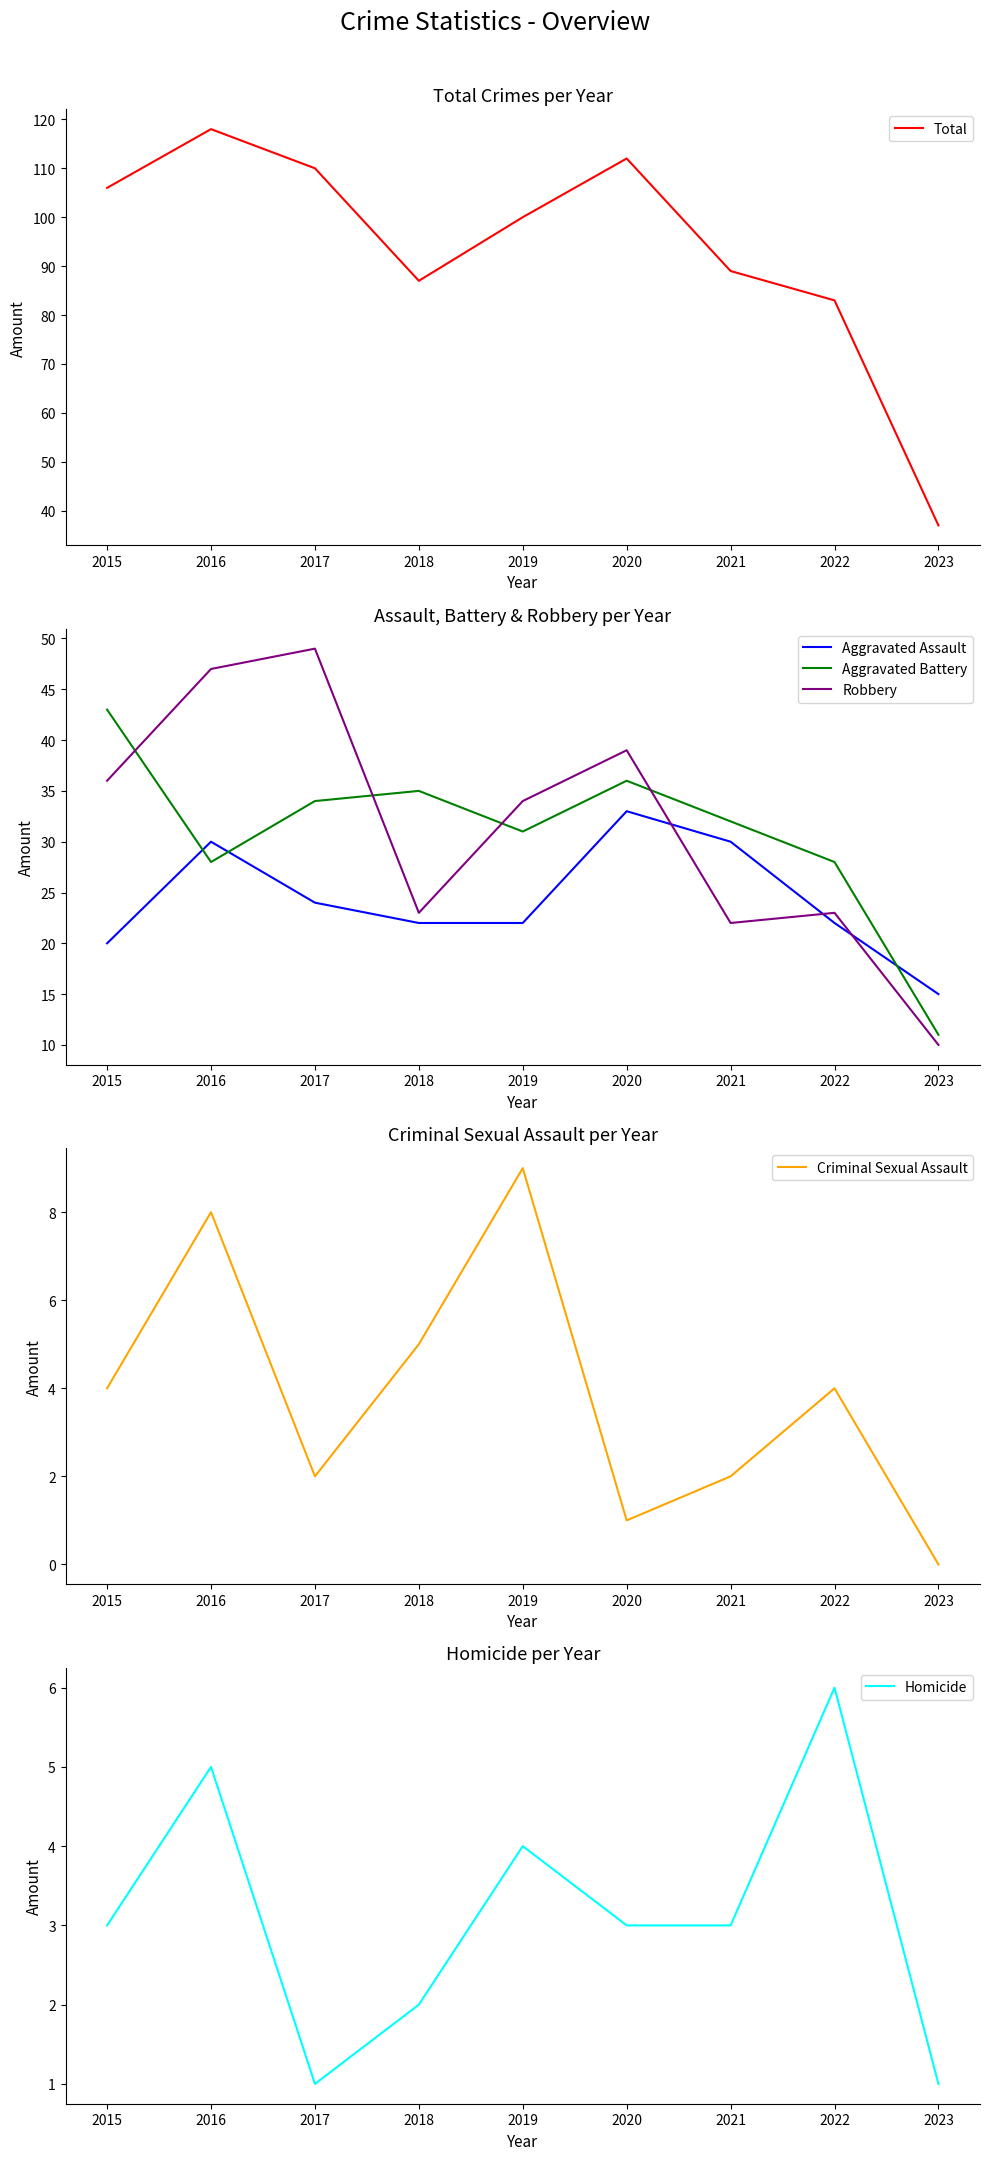

Which label corresponds to the largest value in the chart?

2016